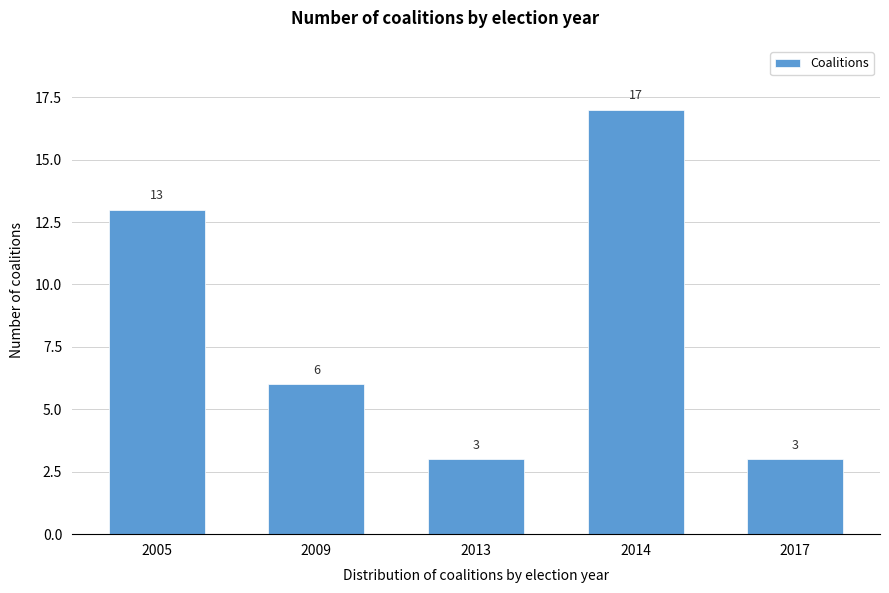

Reading left to right, list all the values displayed in this chart.

2005=13	2009=6	2013=3	2014=17	2017=3